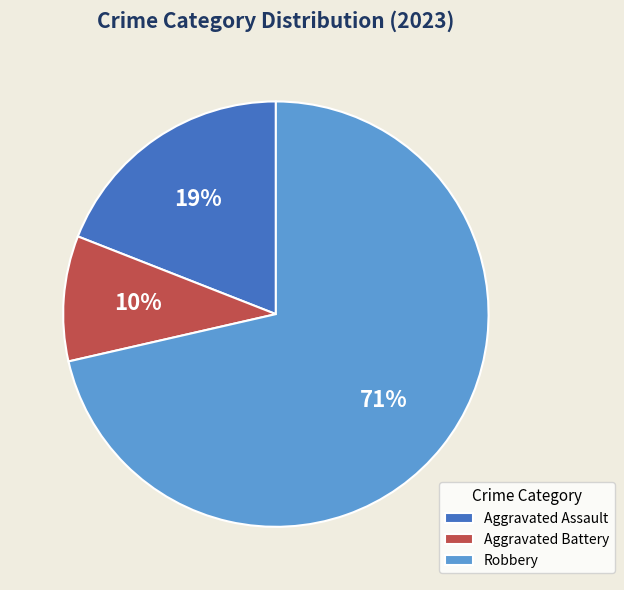

Which category has the smallest portion of the pie?

Aggravated Battery